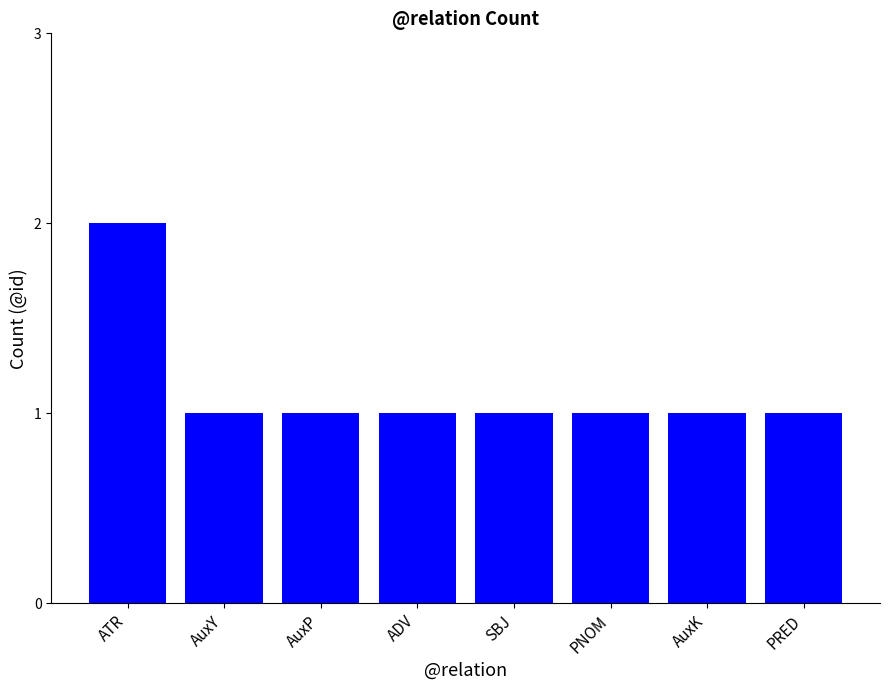

What is the ratio of the value at SBJ to the value at AuxY?

1.0